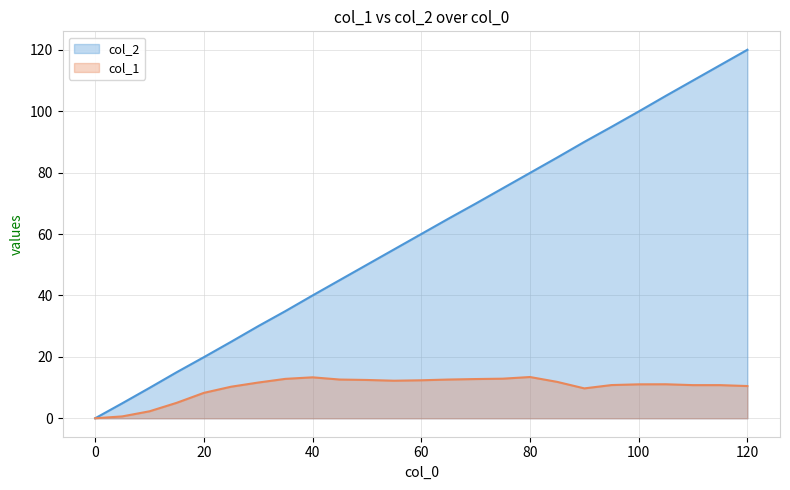

How many series are shown in this chart?

2